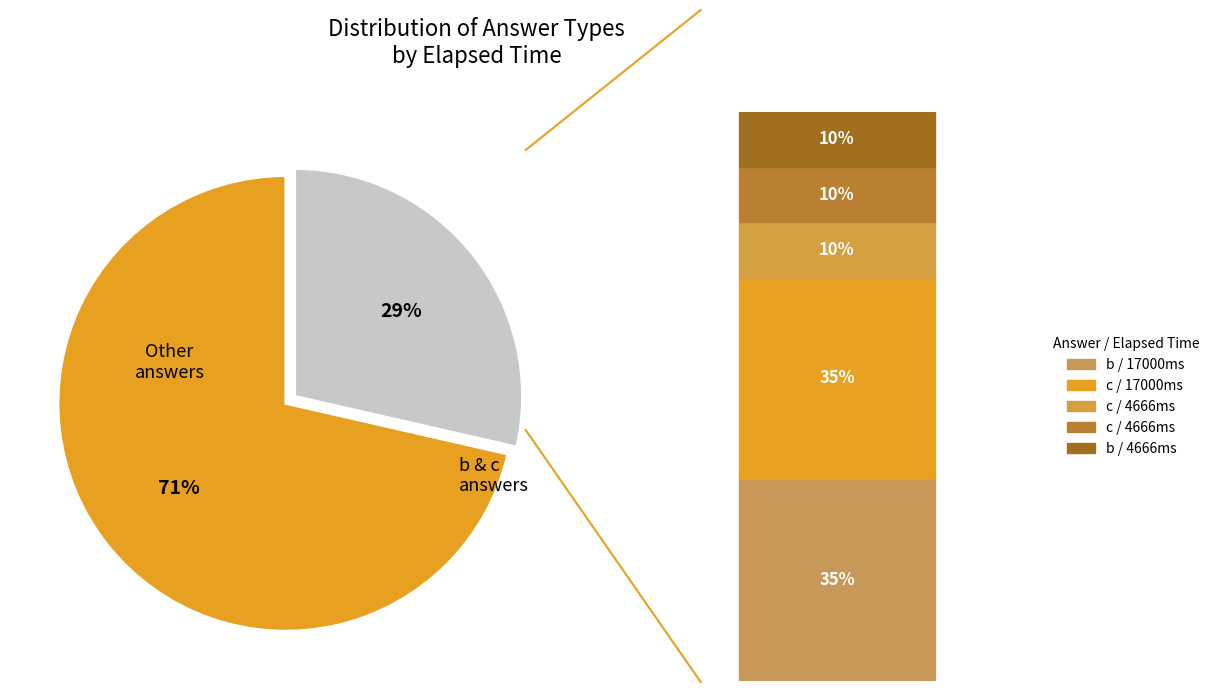

To the nearest percent, what is the average slice percentage?

50%